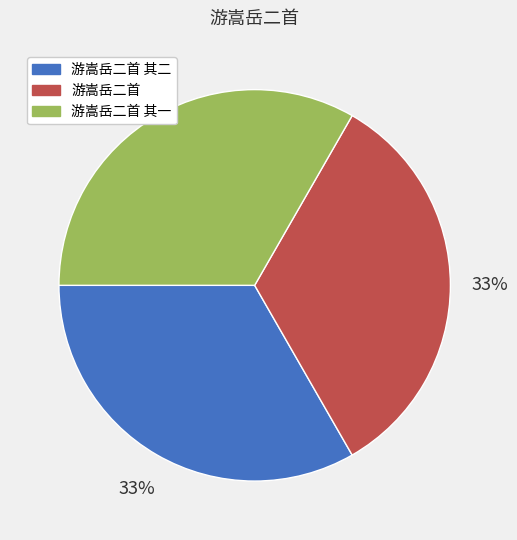

To the nearest percent, what portion does 游嵩岳二首 其一 represent?

33%